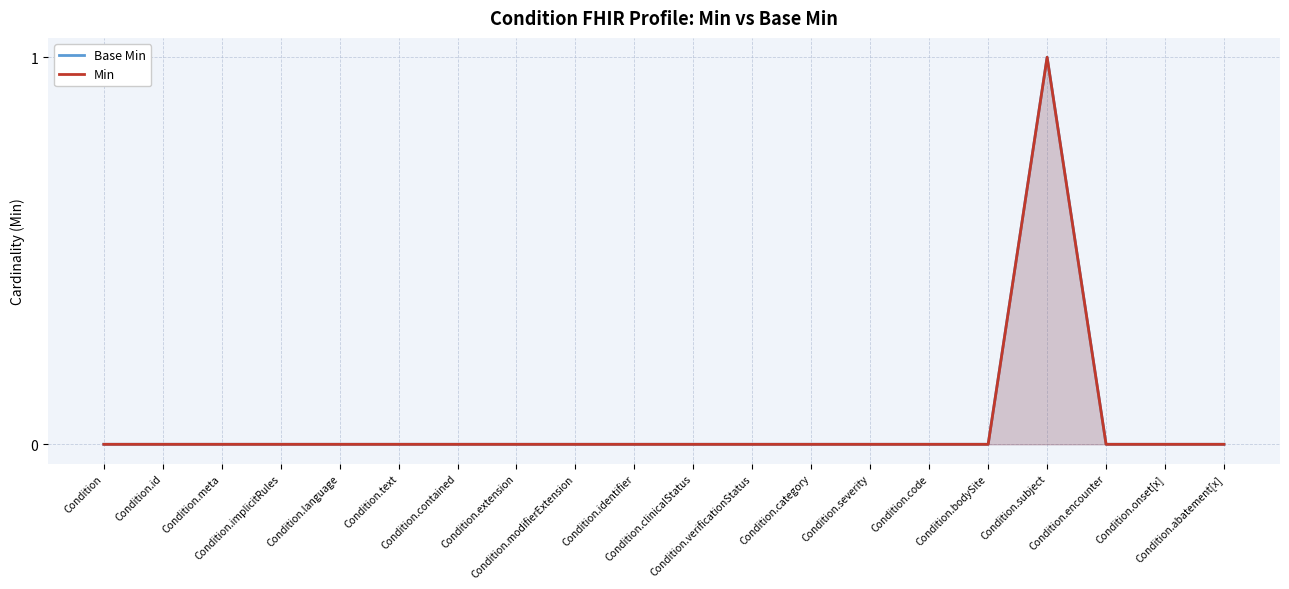

Between Condition.bodySite and Condition.severity, which is larger?

Condition.bodySite